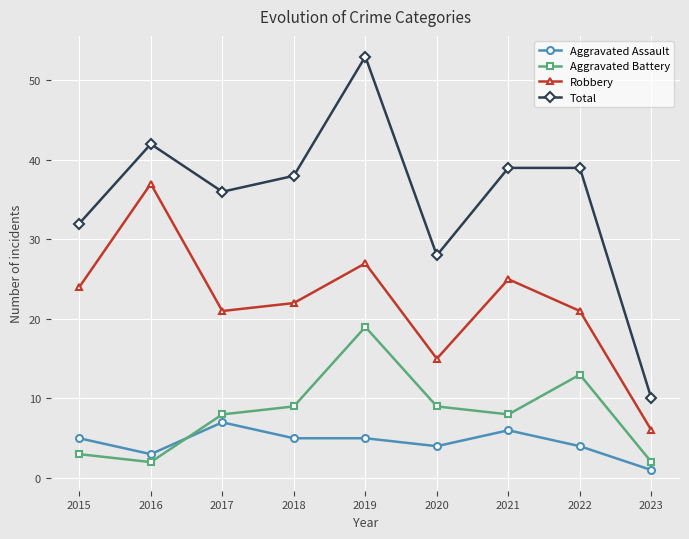

Where is the first local maximum for Total?

2016